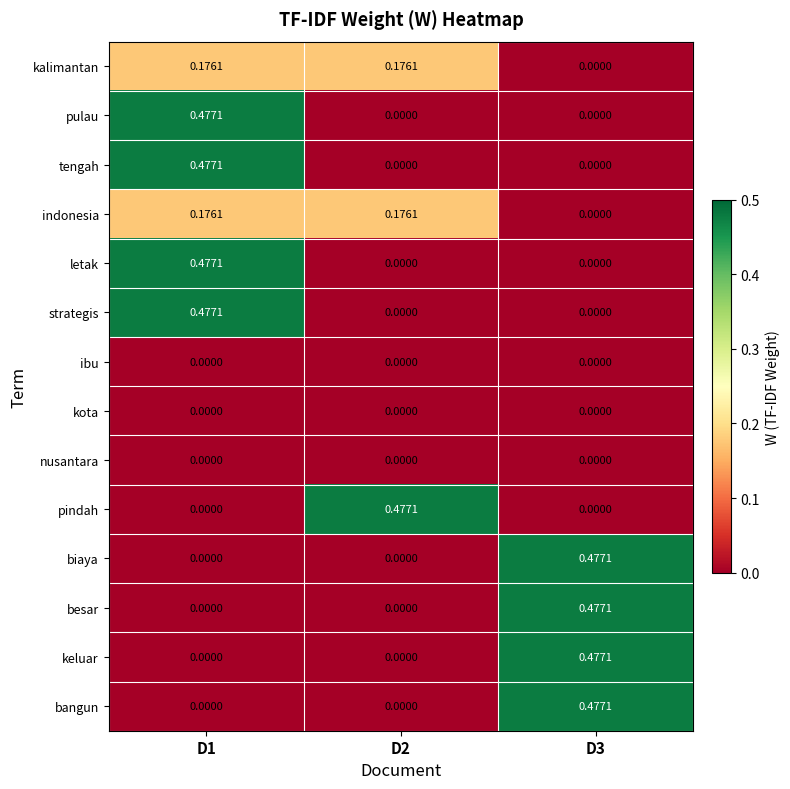

Is the value of nusantara at D1 greater than the value of pulau at D1?

No